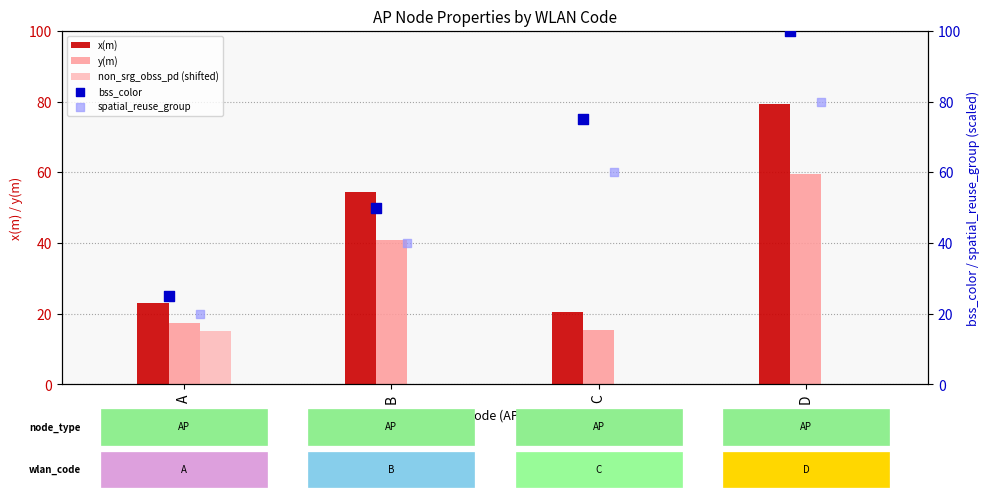

Is the value of bss_color at B greater than the value of y(m) at B?

Yes